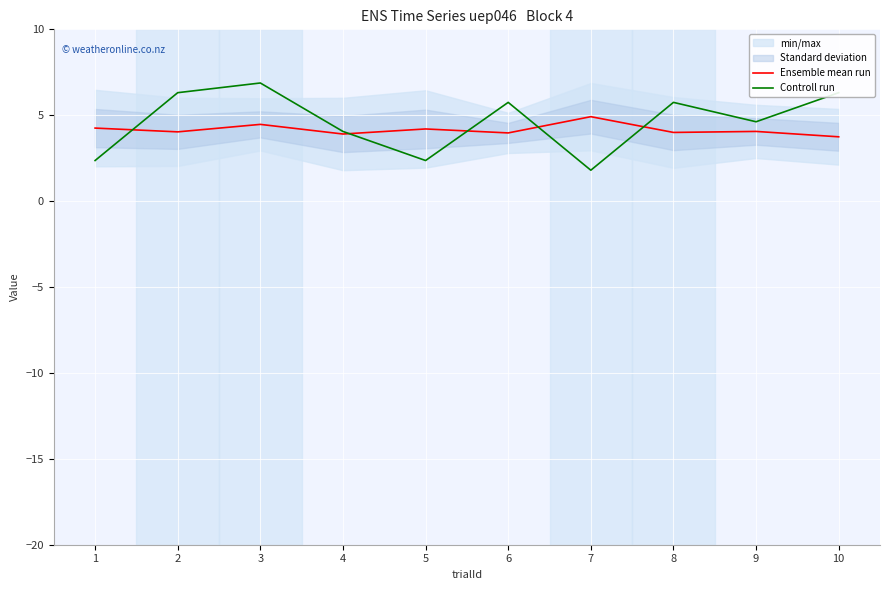

What is the minimum value shown in the chart?

1.8